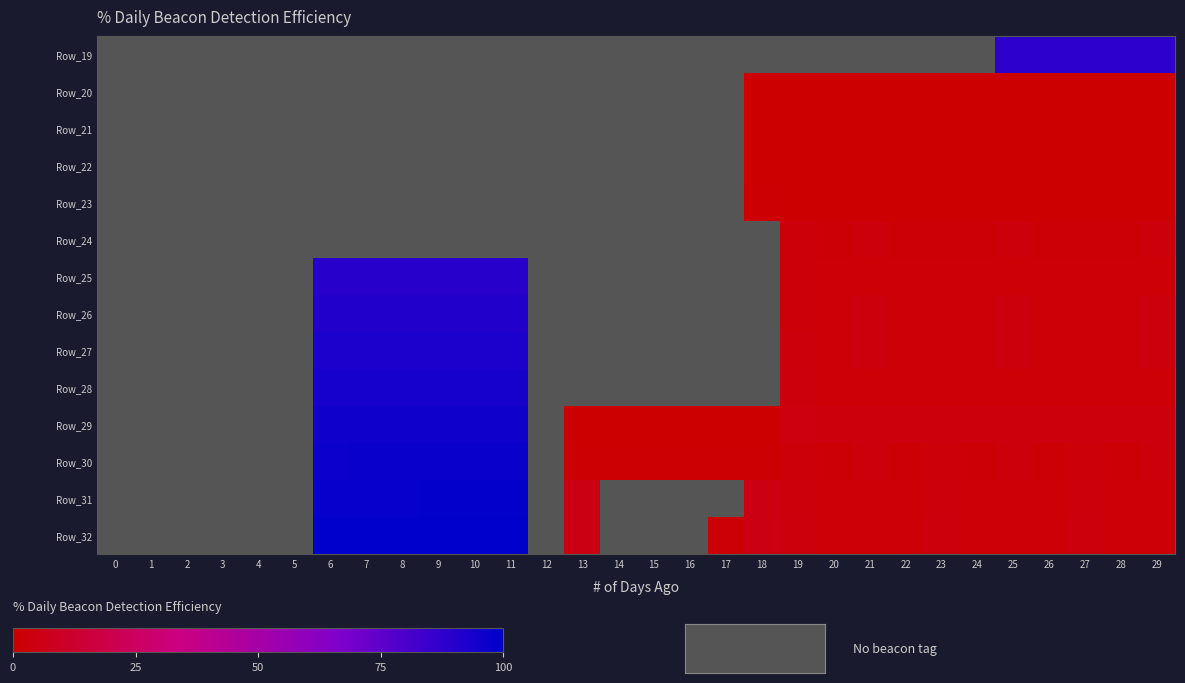

The Row_19 series shows 87.8 at 28. True or false?

True